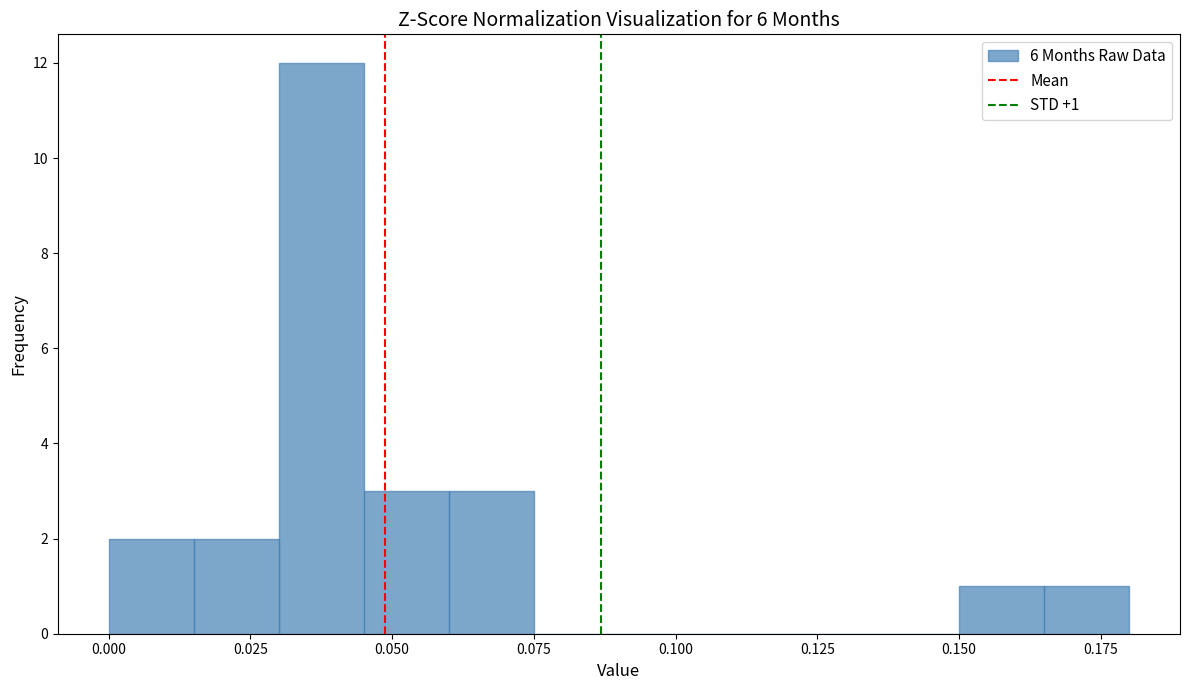

Read against the x-axis, roughly where is the centre of the tallest bar?

0.040